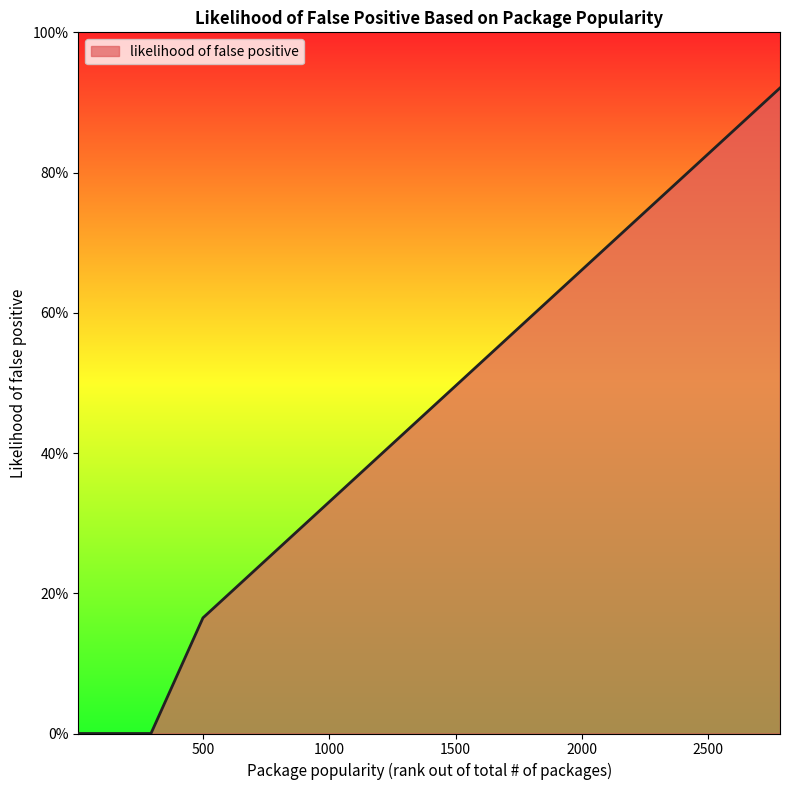

Does the chart display data point markers on the line(s)?

No